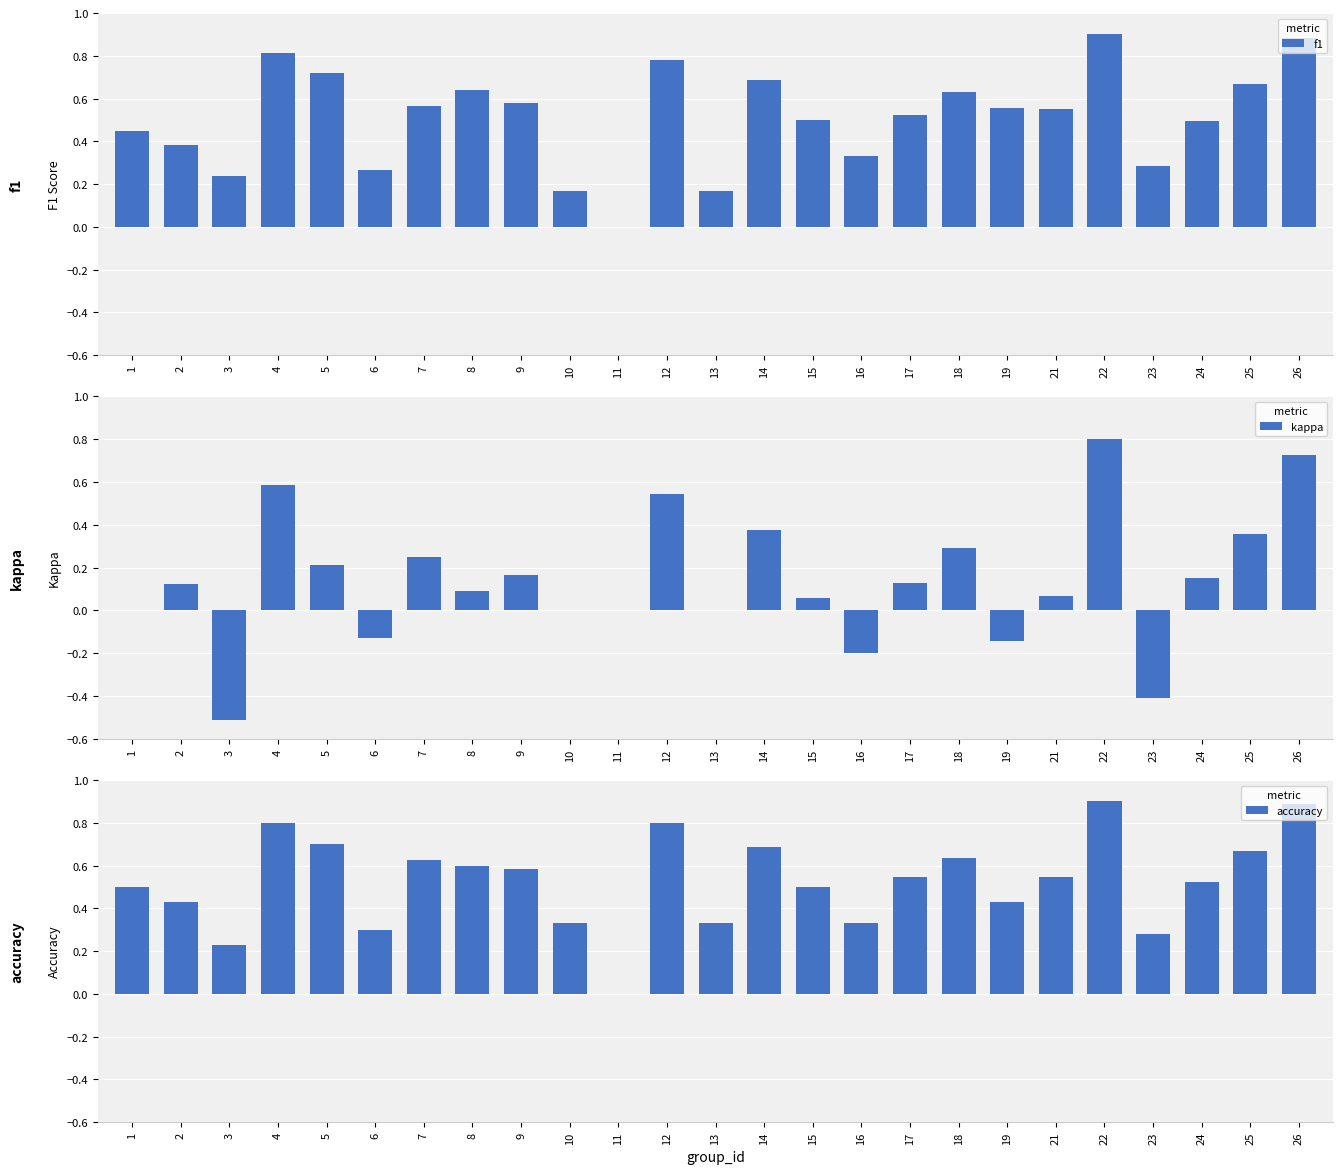

Is the value of accuracy at 15 greater than the value of kappa at 22?

No